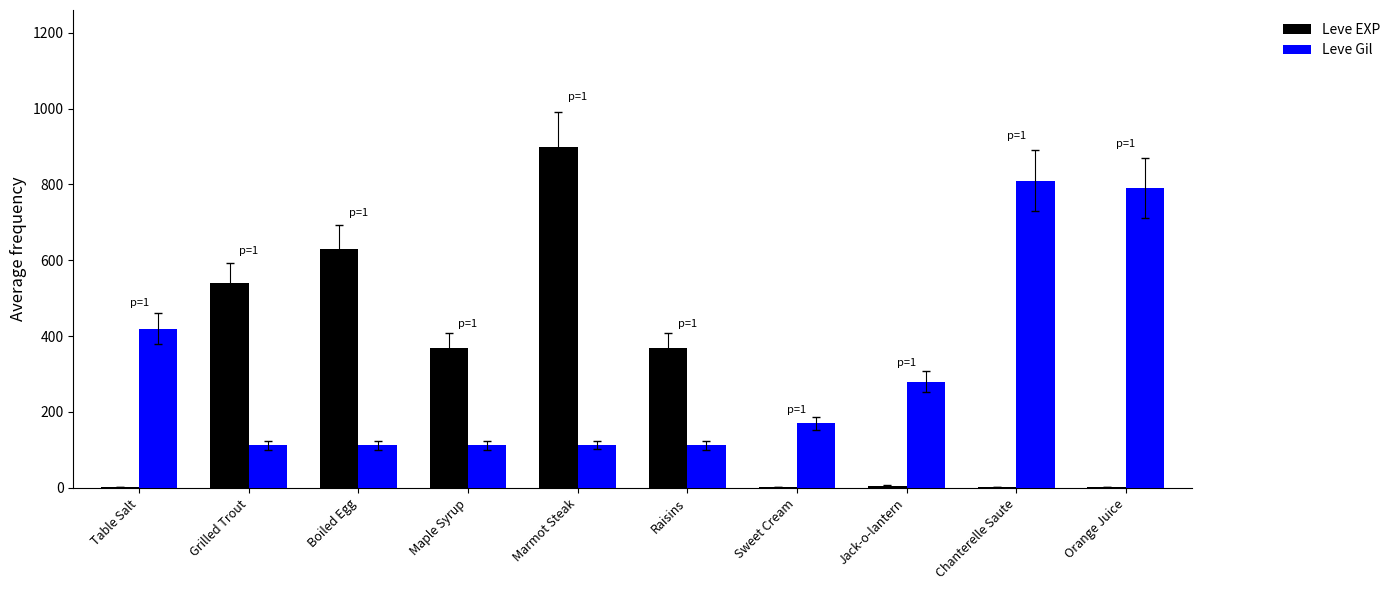

What is the maximum value for Leve EXP?

900